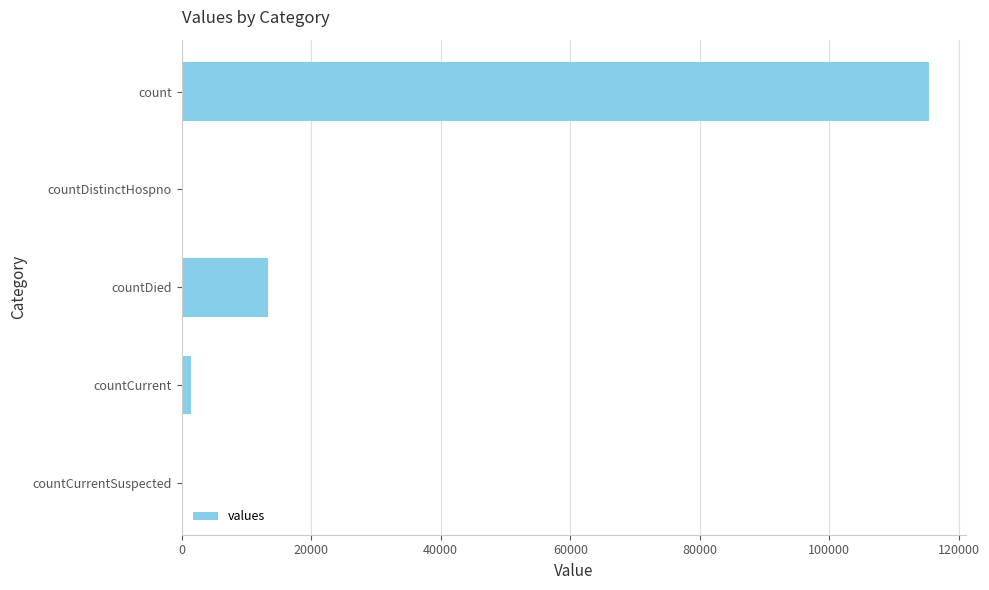

How many data points does each series have?

5